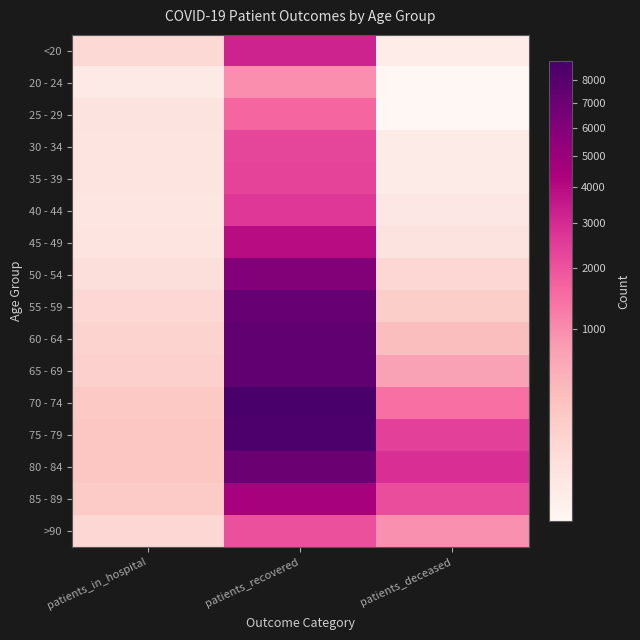

What is the difference between the highest and lowest values at patients_in_hospital?

241